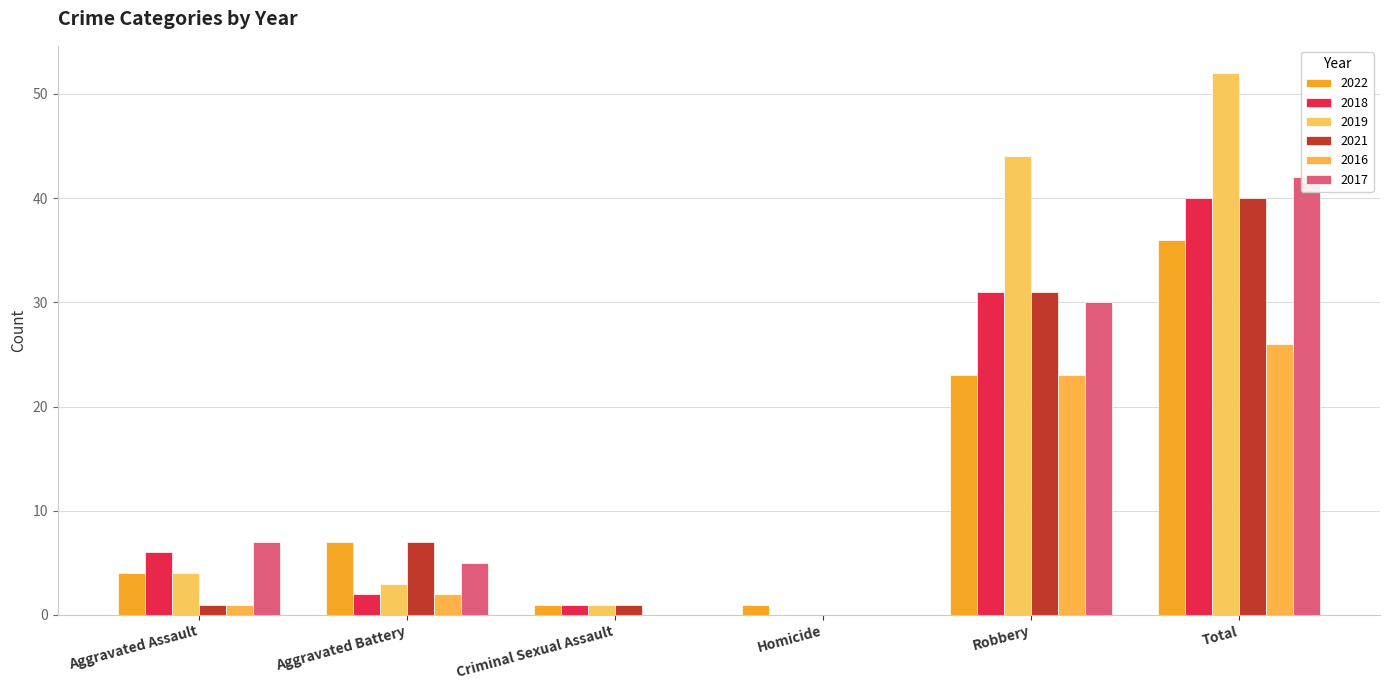

Rank the series by their maximum value, from highest to lowest.

2019, 2017, 2018, 2021, 2022, 2016